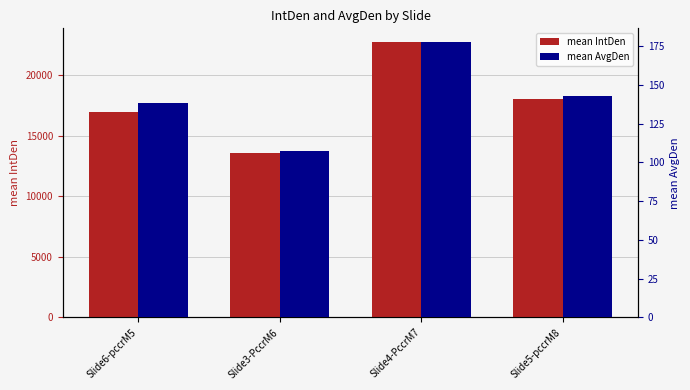

Which category has the highest value in the mean IntDen series?

Slide4-PccrM7